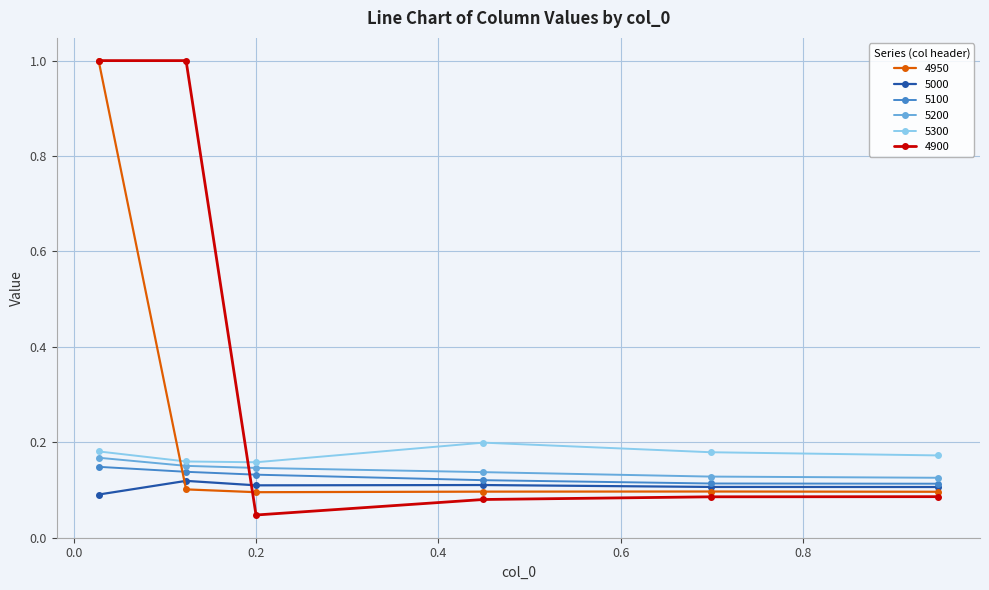

What are all the series names shown in the legend?

4950, 5000, 5100, 5200, 5300, 4900